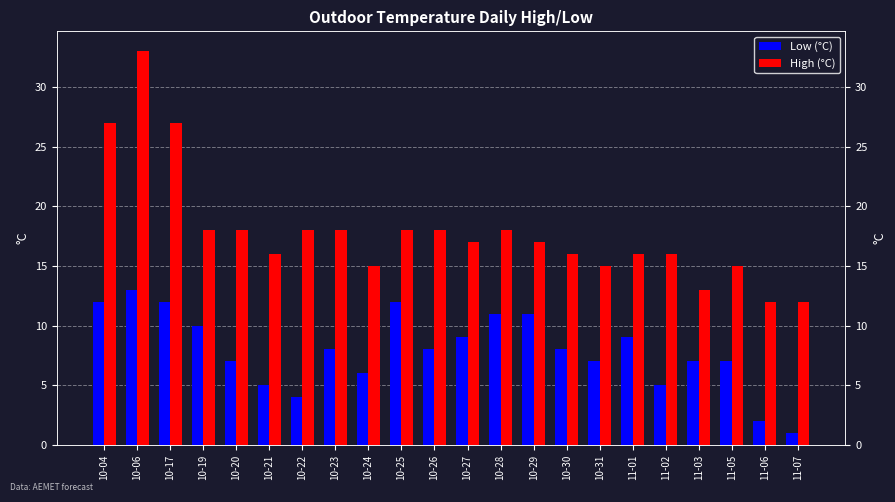

What is the spread (max minus min) of values at 10-17?

15